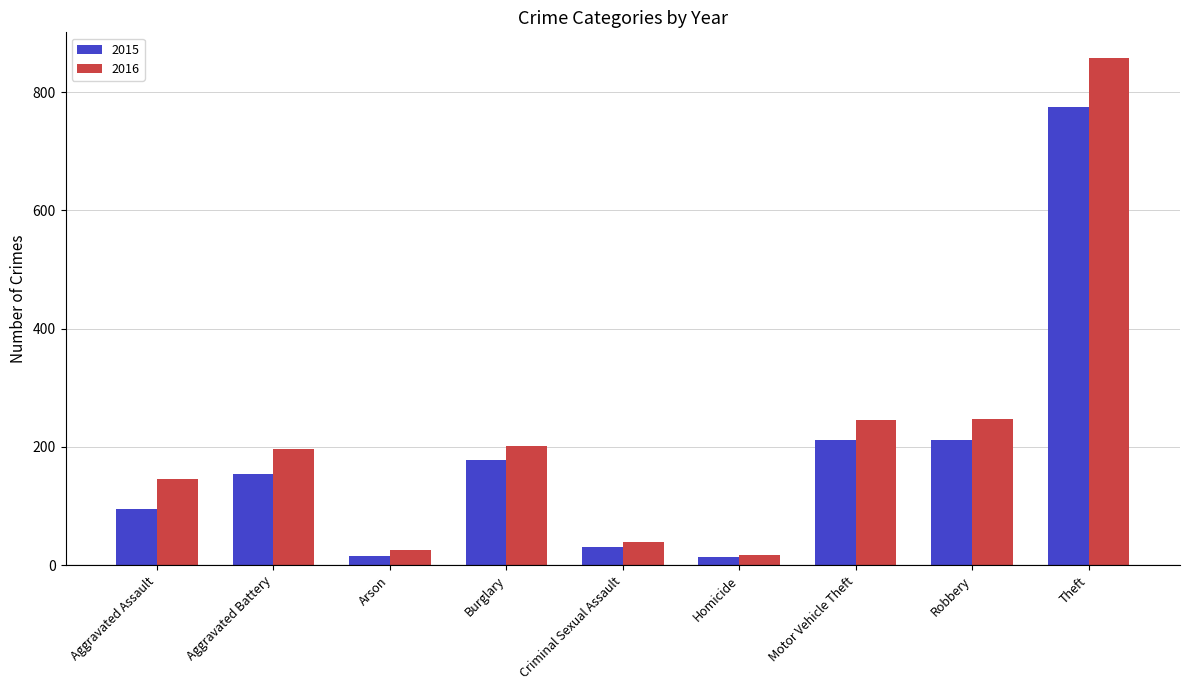

How many categories are shown in the chart?

9